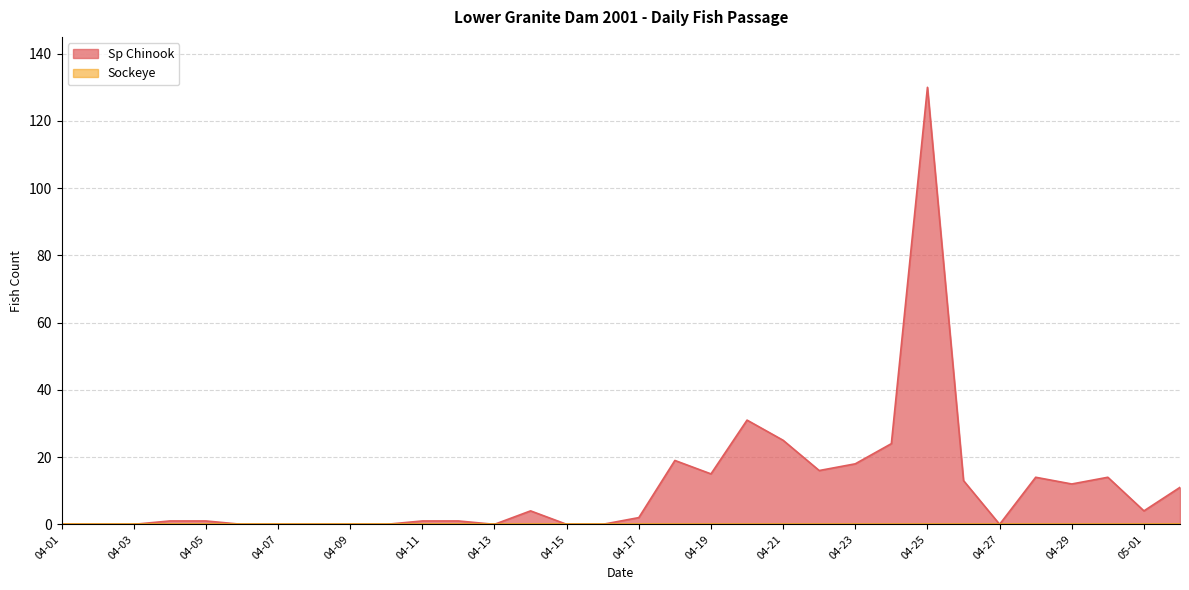

What is the value of the 20th point from the left?

31